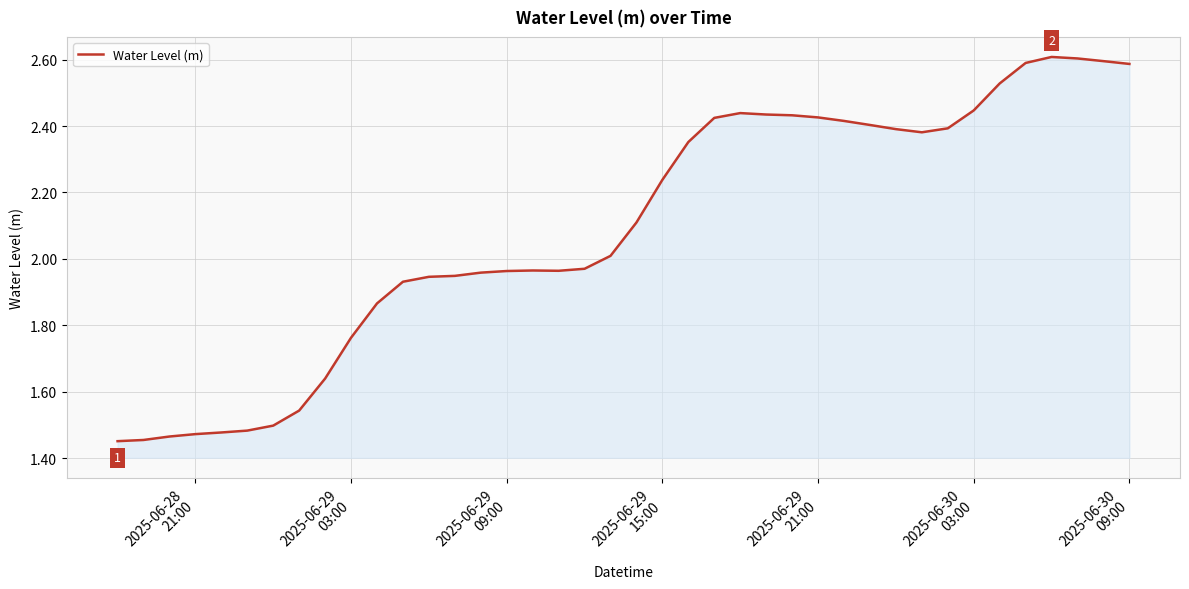

How many values are below 2?

19